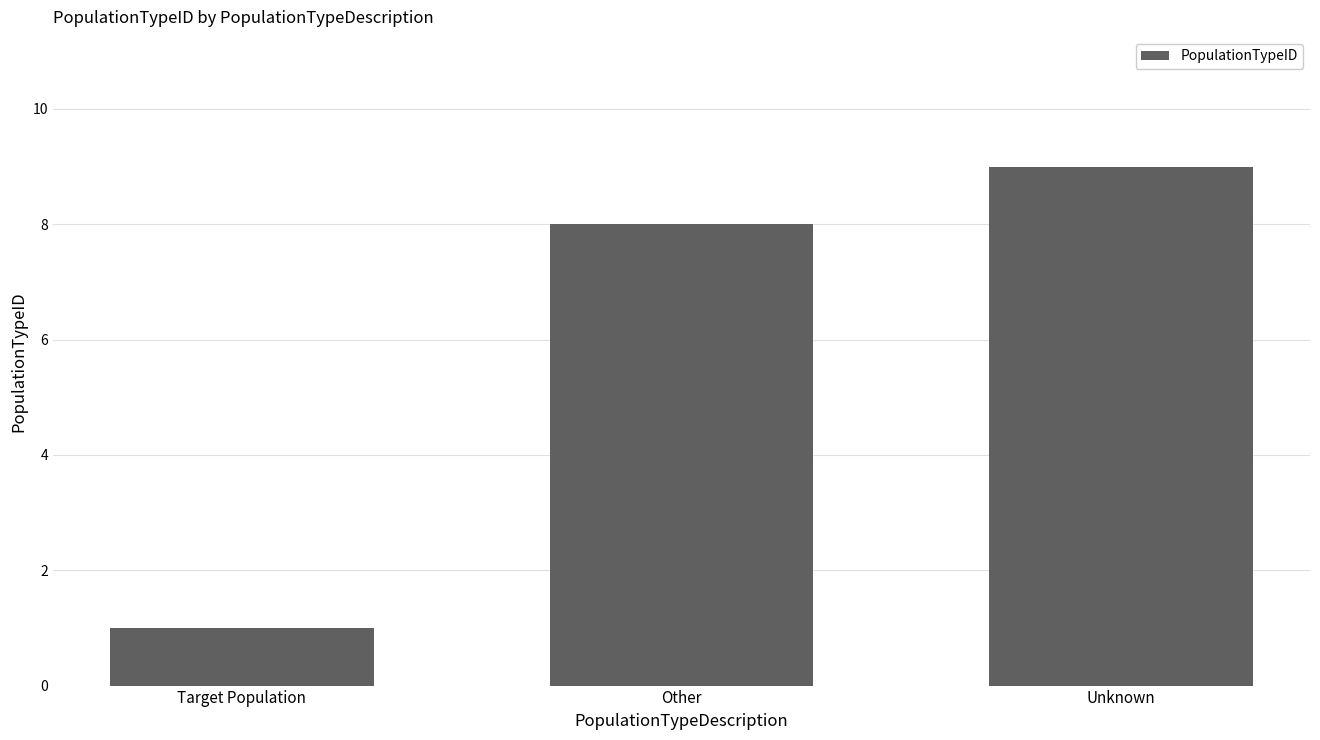

What is the label of the 2nd bar from the left?

Other